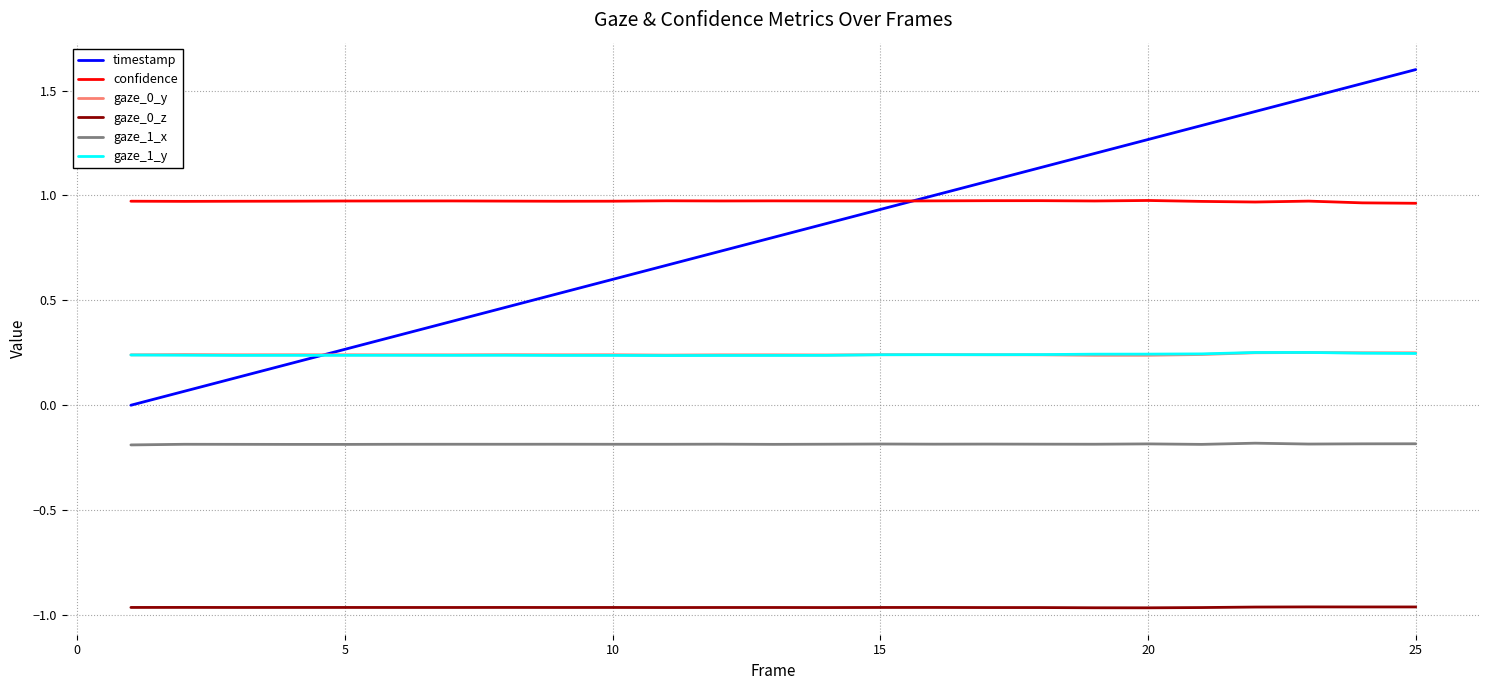

Which series has the largest total across all categories?

confidence